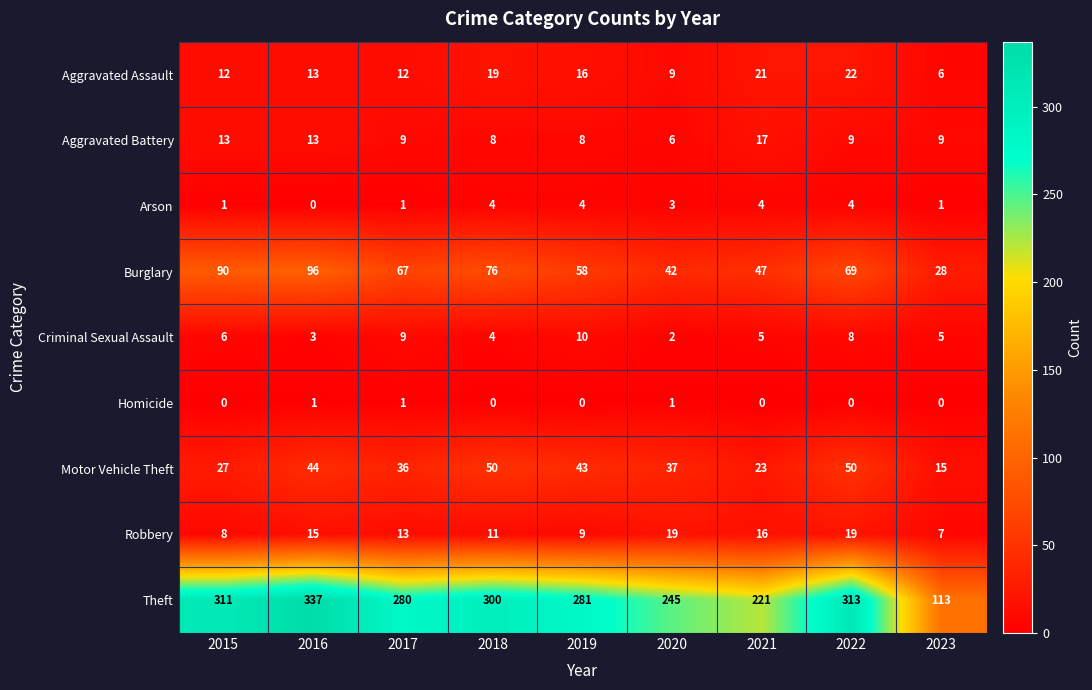

Is it true that Homicide equals 0 at 2019?

True